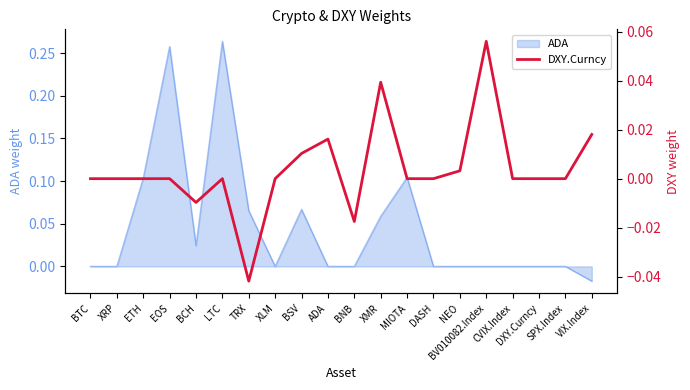

Is it true that the value at MIOTA is -0.0?

True